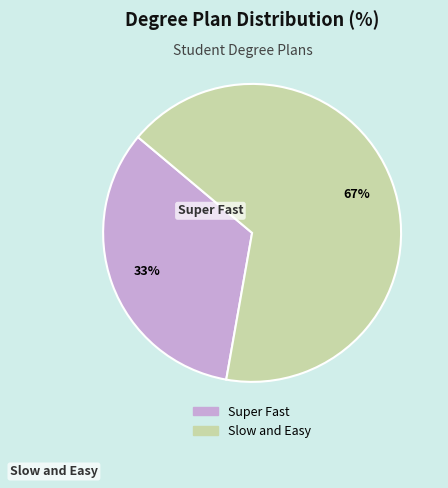

Combined, do Slow and Easy and Super Fast account for over 50%?

Yes